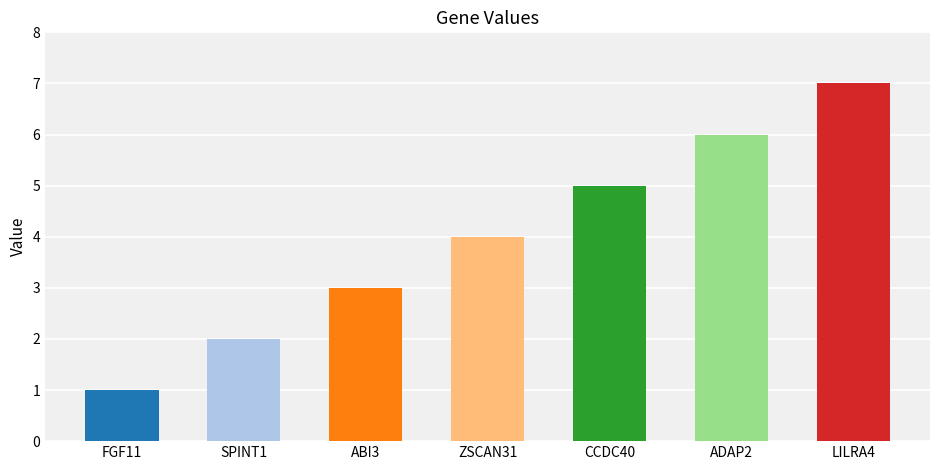

How many bars are there in total?

7